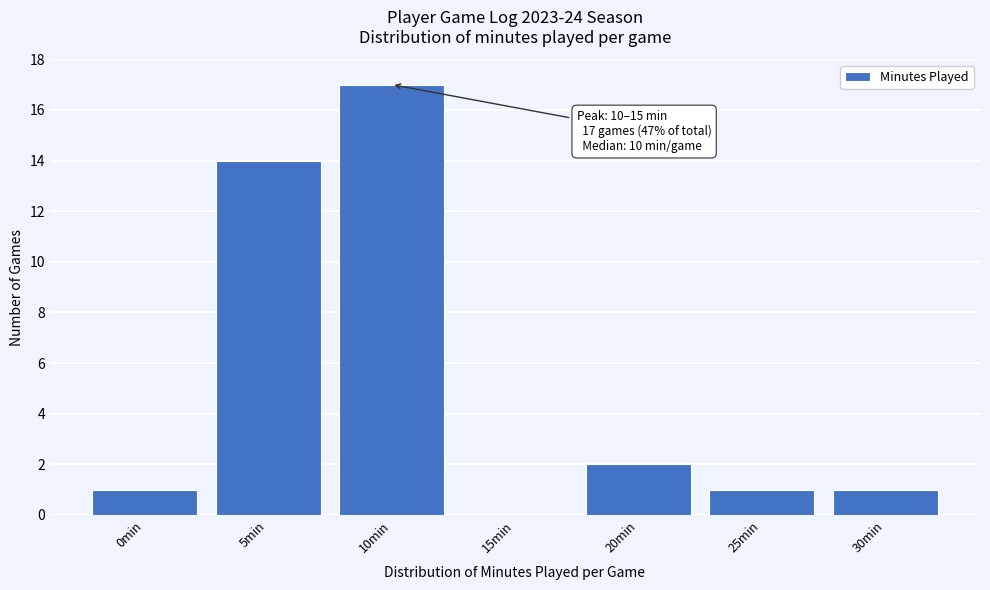

Reading left to right, list all the values displayed in this chart.

0min=1	5min=14	10min=17	15min=0	20min=2	25min=1	30min=1